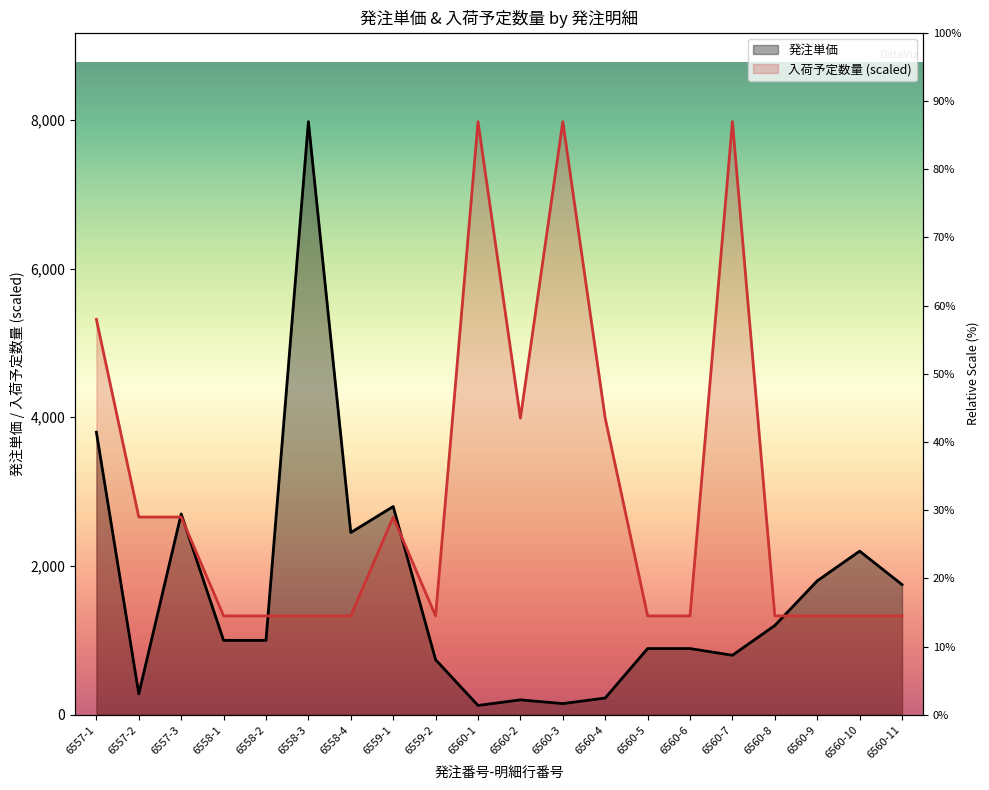

At which label does 発注単価 reach its peak?

6558-3